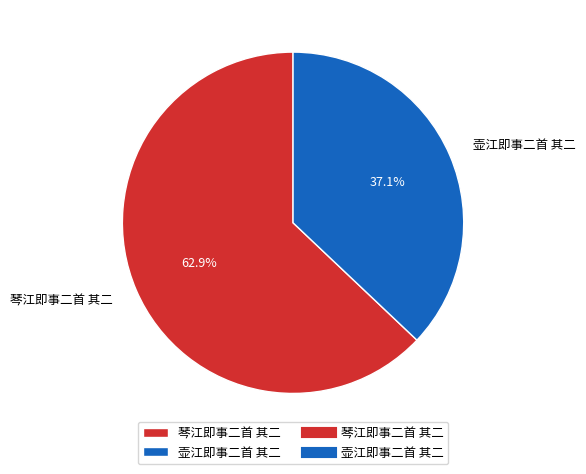

To the nearest percent, what is the average slice percentage?

50%